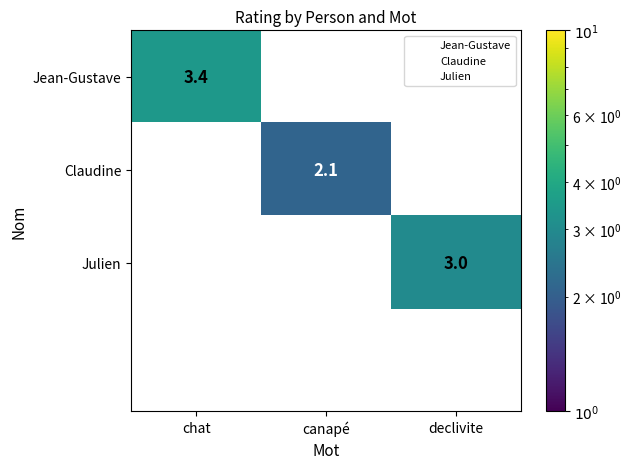

Is it true that Jean-Gustave equals 4.8 at chat?

False